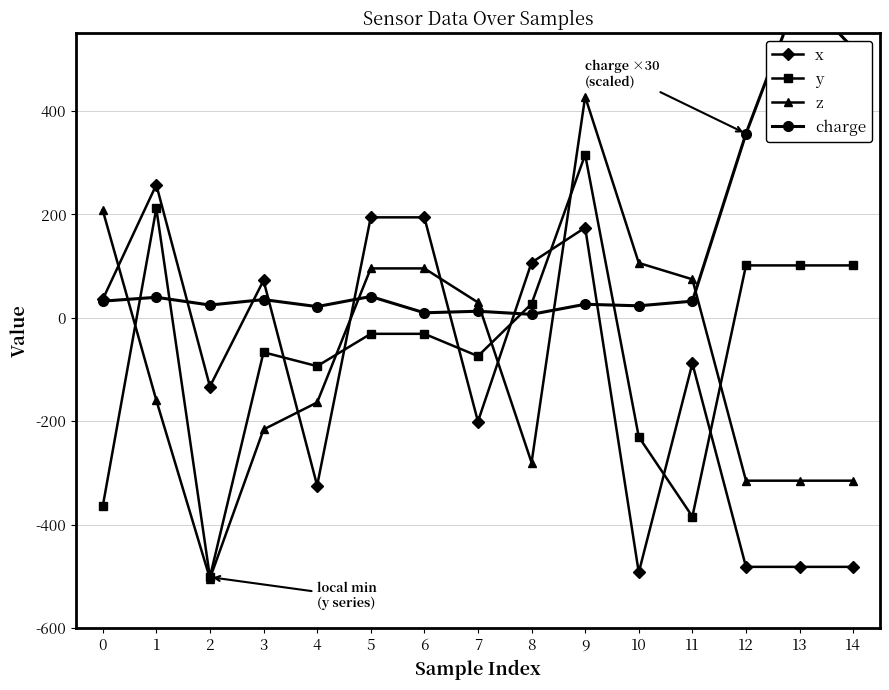

After their last crossing, which series has the higher values: charge or x?

charge